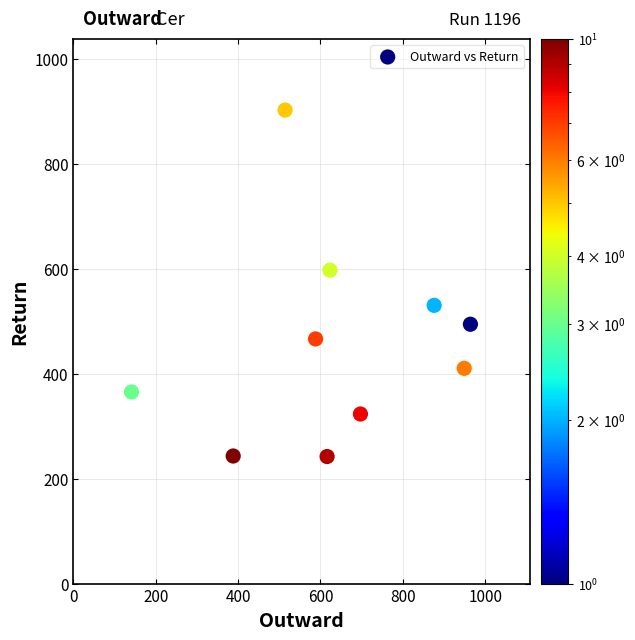

What is the average X value?

636